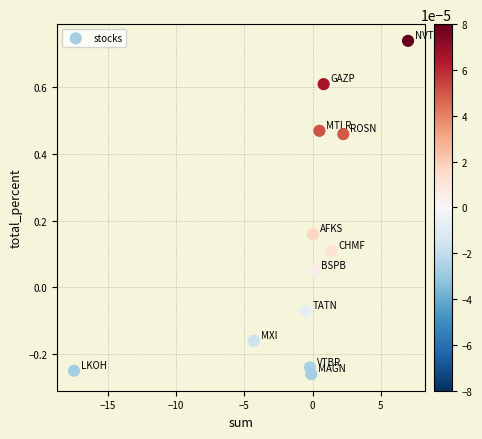

What is the average X value?

-0.9